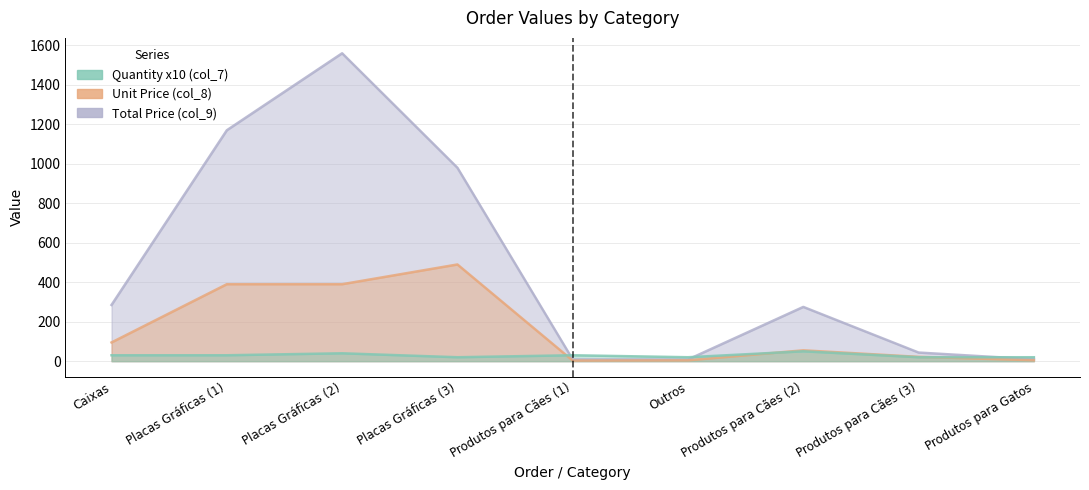

What value does the Quantity (col_7) series have at Caixas?

30.0